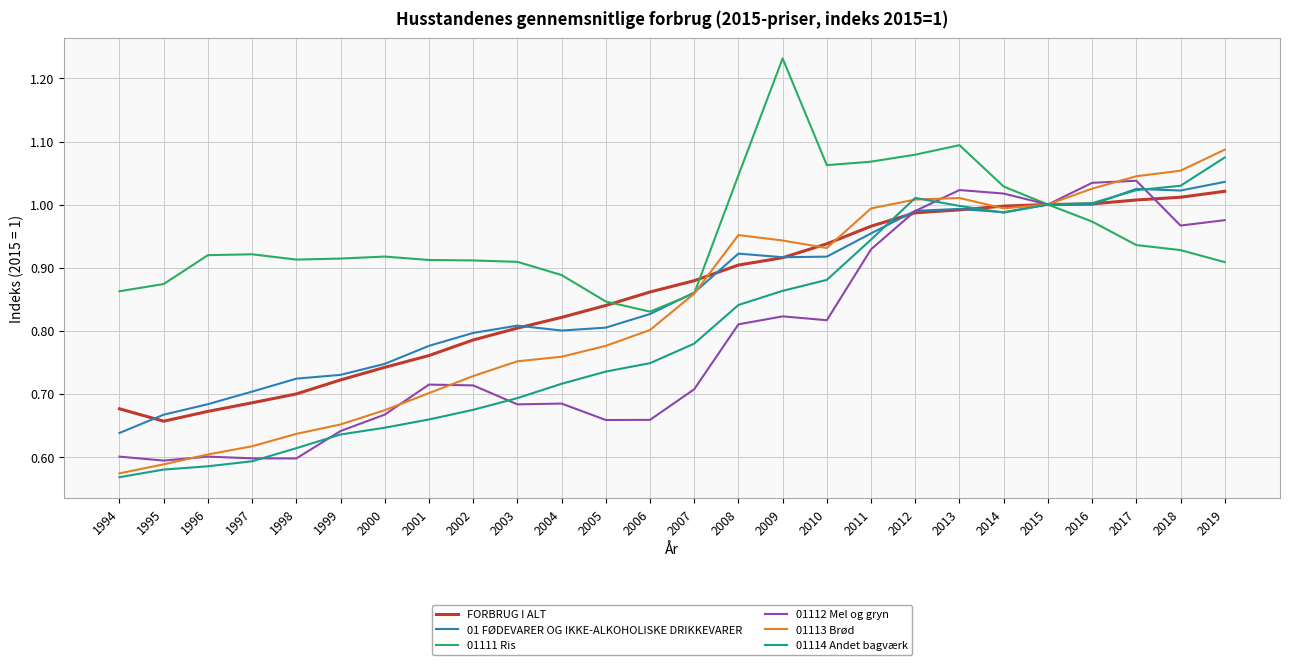

Is it true that 01 FØDEVARER OG IKKE-ALKOHOLISKE DRIKKEVARER equals 0.8 at 2004?

True